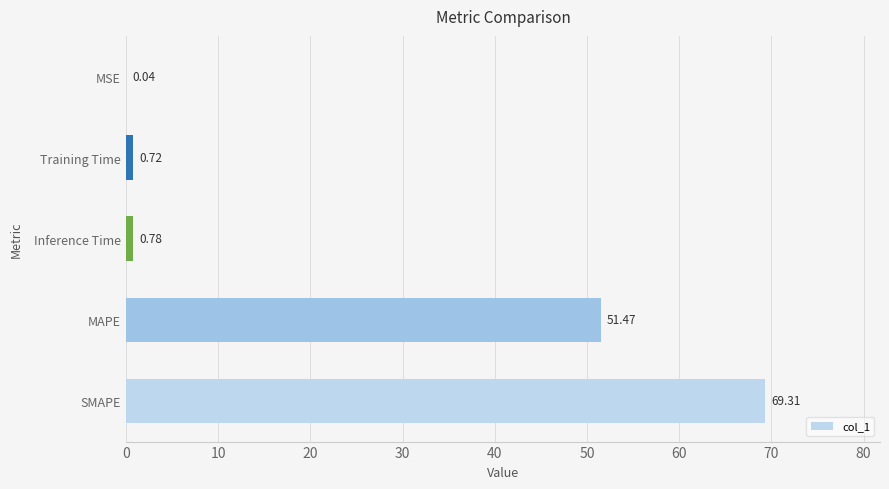

What is the change in value from SMAPE to Inference Time?

-68.5